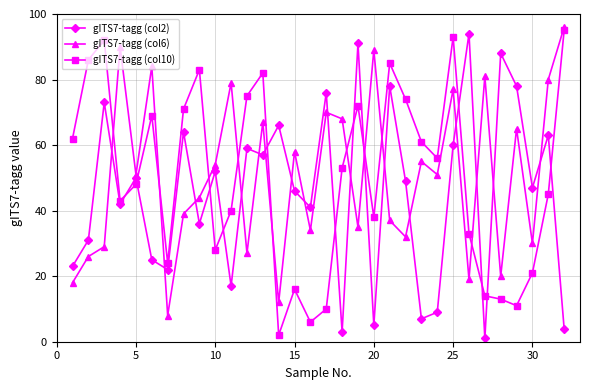

What is the sum of all gITS7-tagg (col6) values?

1625